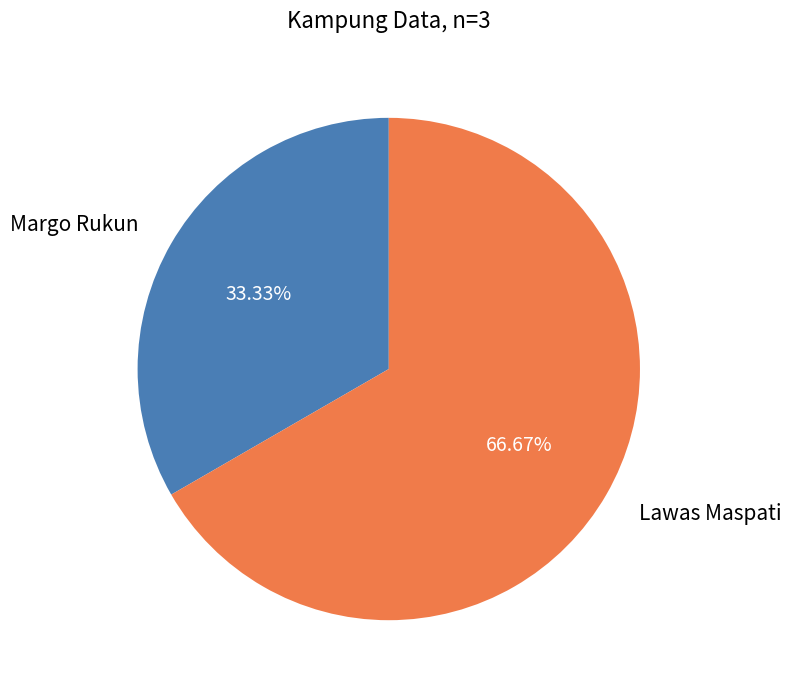

To the nearest percent, what is the average slice percentage?

50%